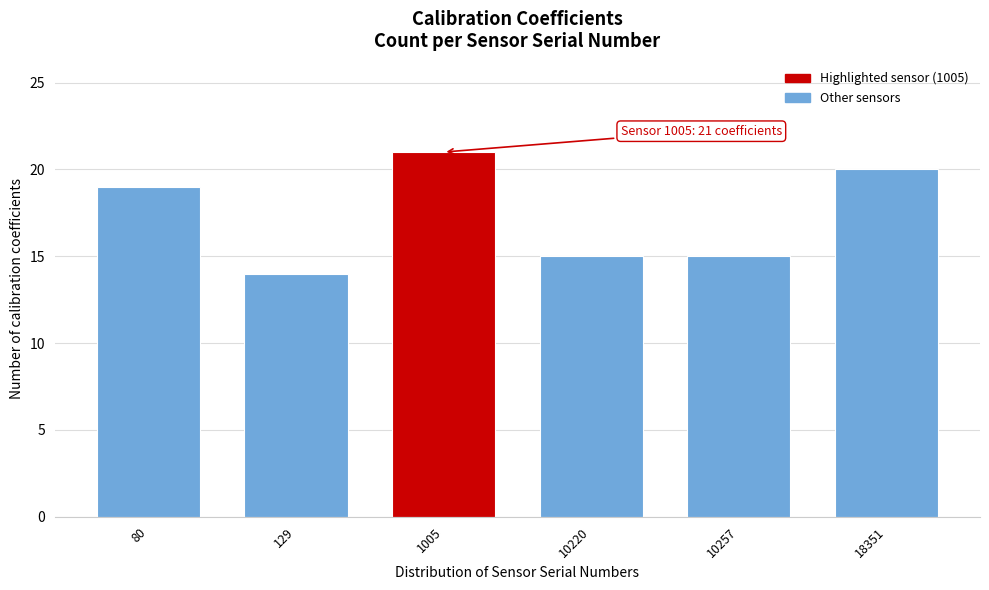

Reading left to right, what are all the values shown in this chart?

19	14	21	15	15	20